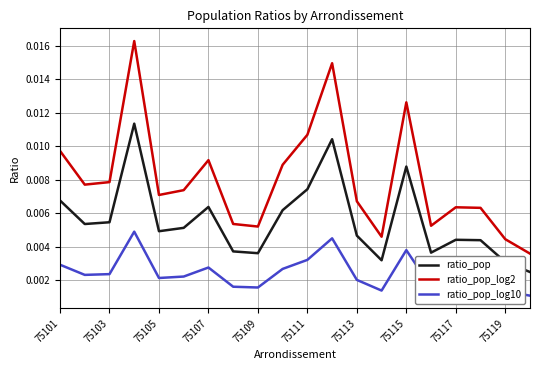

True or false: ratio_pop_log2 and ratio_pop_log10 intersect in this chart.

False